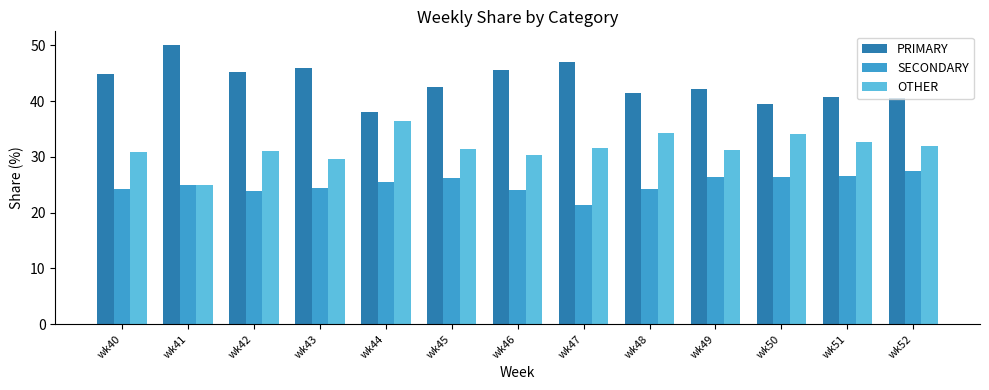

The SECONDARY series shows 6.6 at wk45. True or false?

False